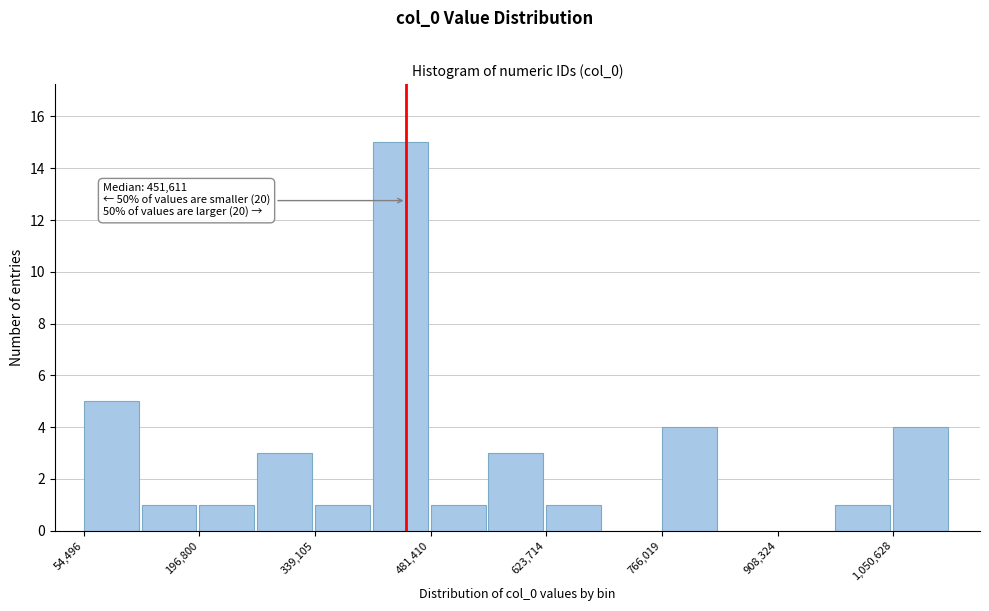

Read against the x-axis, roughly where is the centre of the tallest bar?

440000